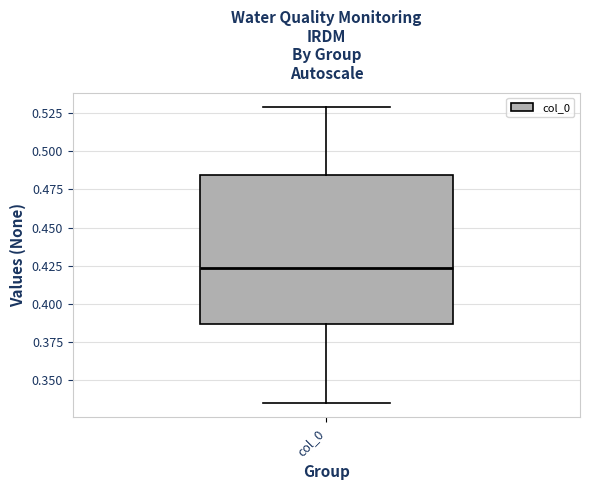

Read this box plot against the y-axis: the position of the median line, the range covered by the box, and the ends of both whiskers. The values are not printed on the chart, so give them approximately, as read against the axis.

median 0.425, box 0.385 to 0.485, whiskers 0.335 to 0.530